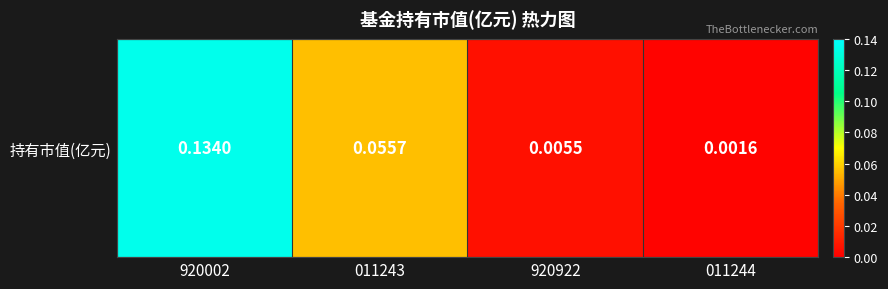

List the labels in order of value, smallest first.

011244, 920922, 011243, 920002